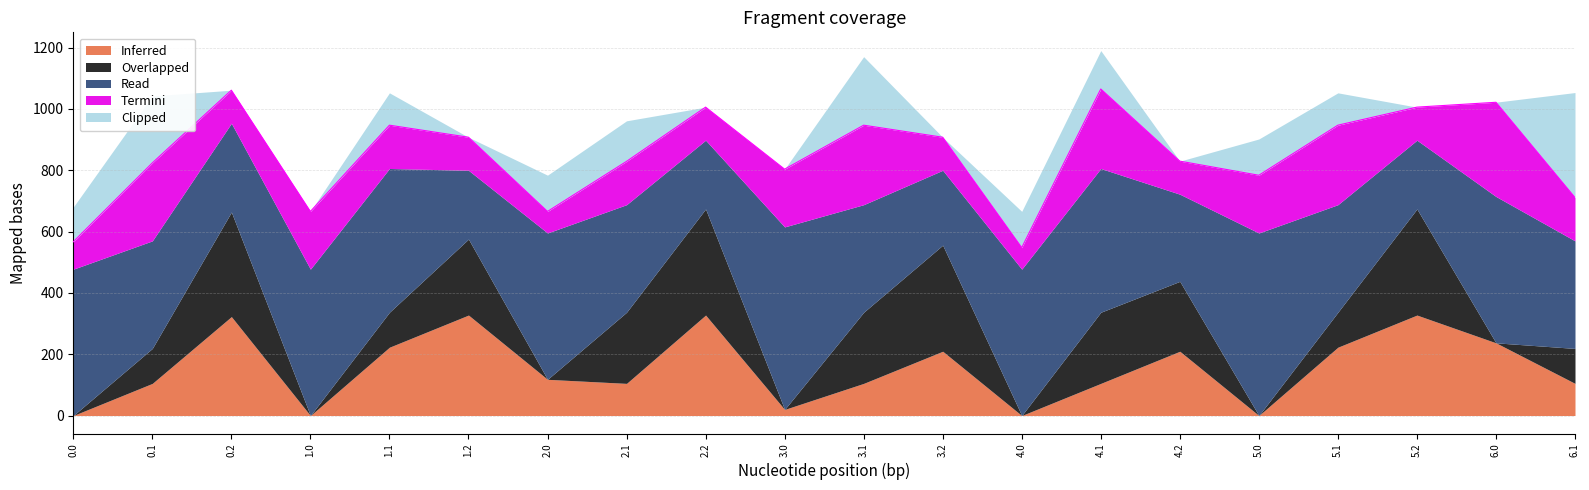

How many series are shown in this chart?

5